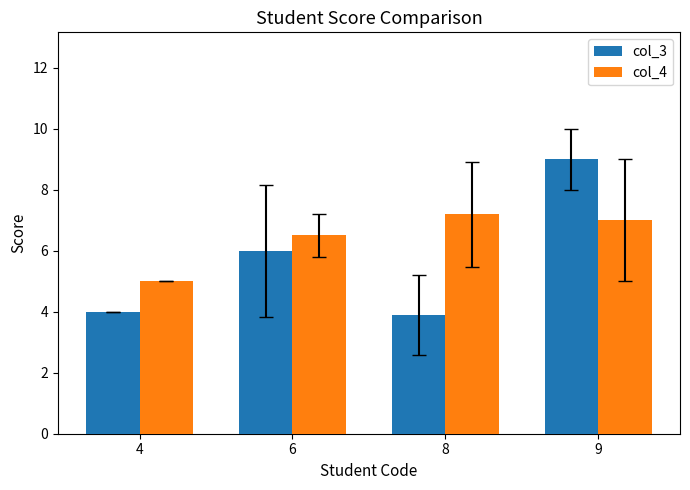

Is it true that col_3 equals 10.4 at 6?

False